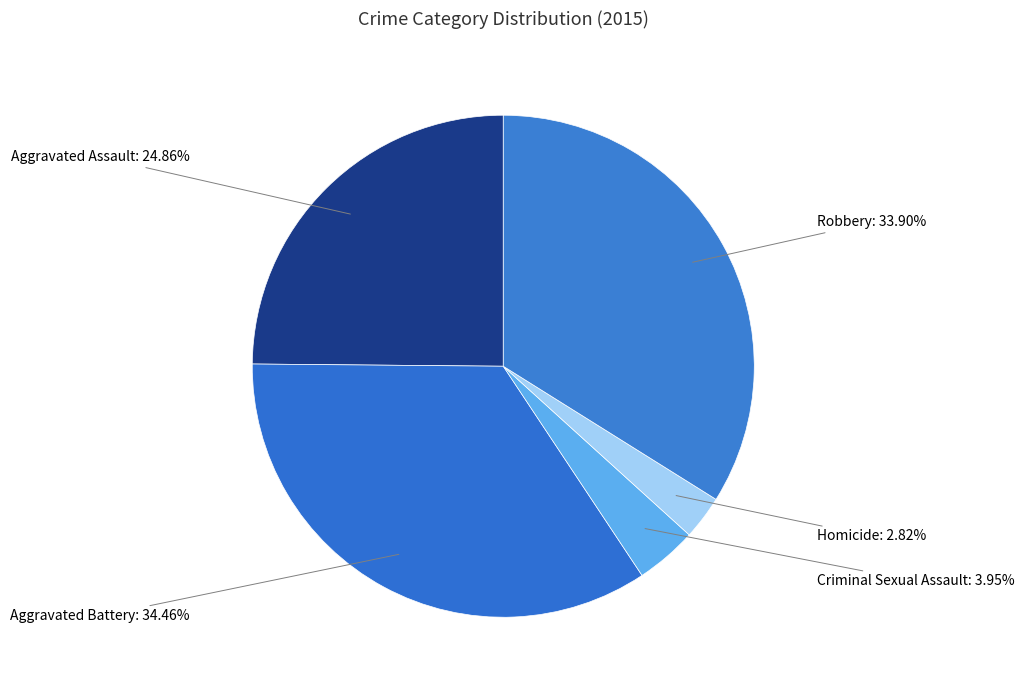

How many segments does this pie chart have?

5